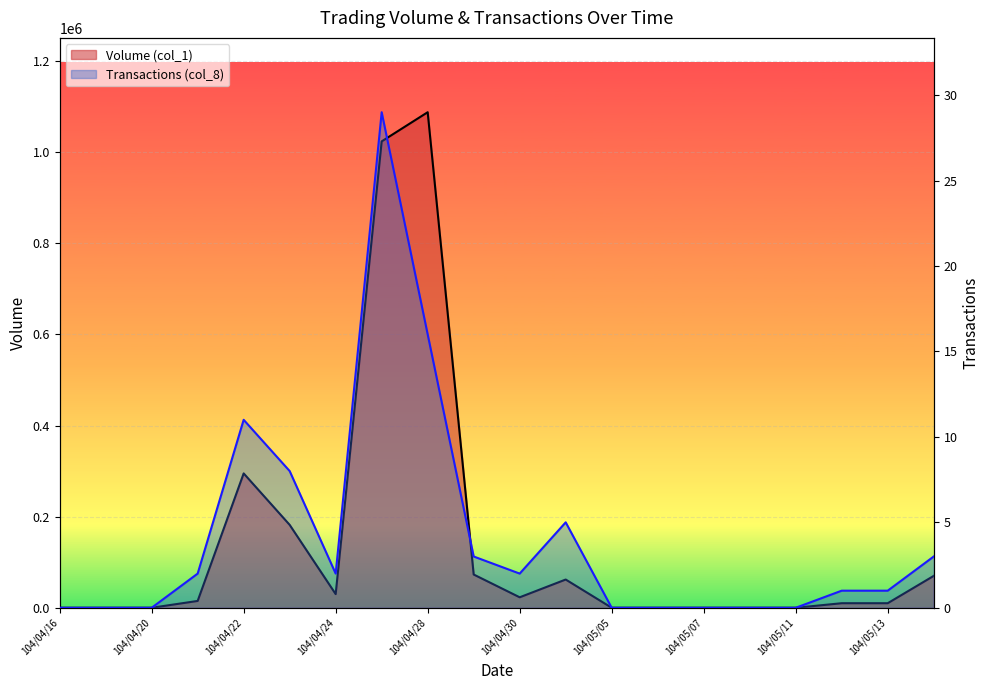

True or false: Transactions (col_8) has a value of 5 at 104/05/04.

True